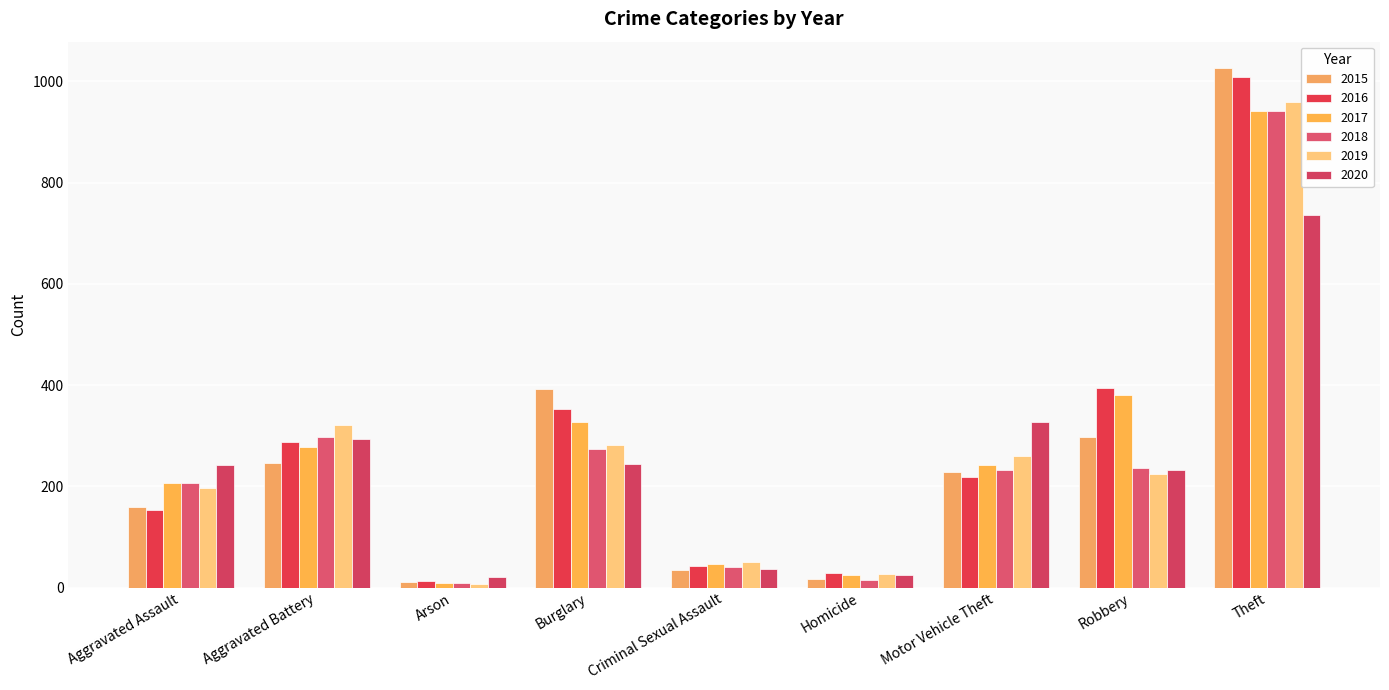

Reading left to right, transcribe all the data shown in this chart.

2015: 160	246	11	393	34	17	228	297	1027
2016: 154	288	13	352	43	29	218	394	1009
2017: 207	277	9	327	47	24	243	381	941
2018: 206	297	9	273	40	15	232	237	941
2019: 197	321	8	281	51	27	260	224	959
2020: 242	294	20	245	36	24	328	233	736